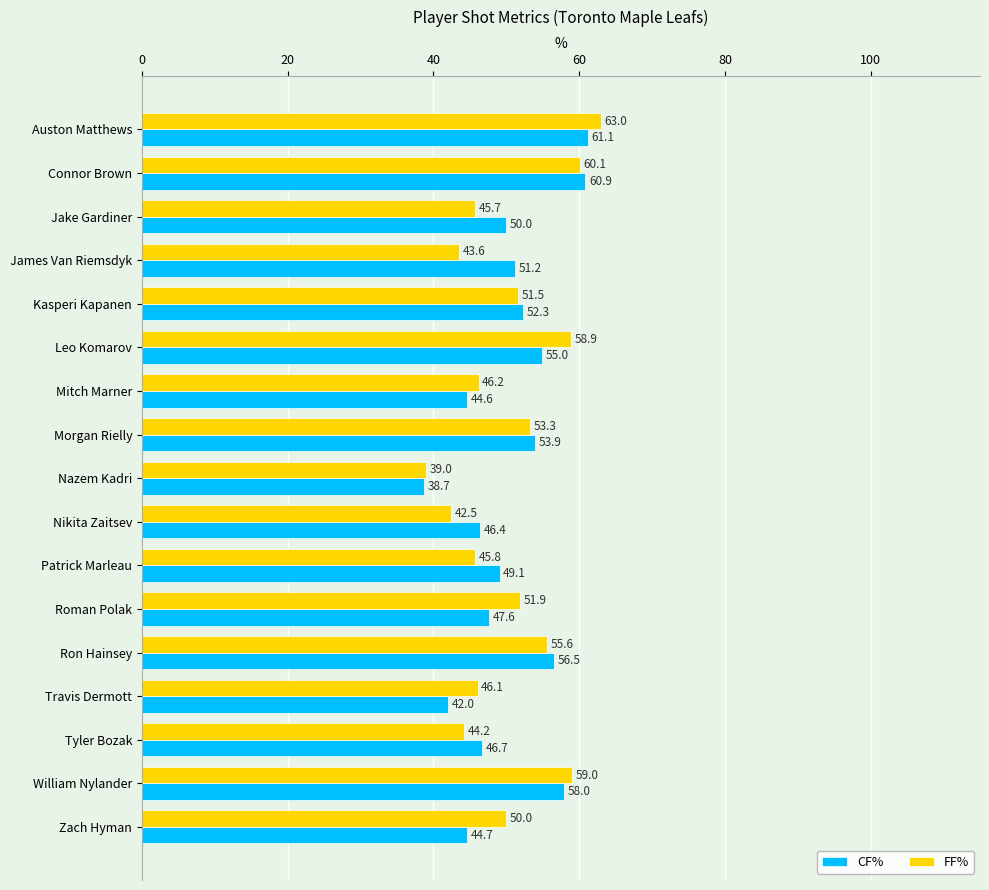

Which series has the largest total across all categories?

CF%